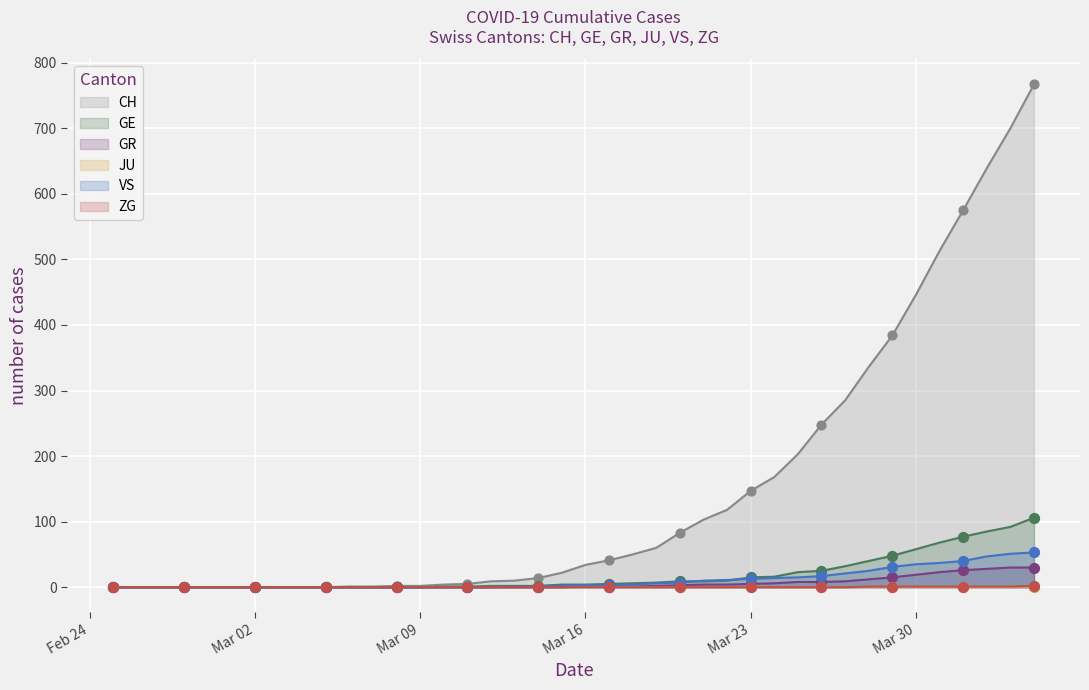

True or false: VS has a value of 13 at Mar 23.

True